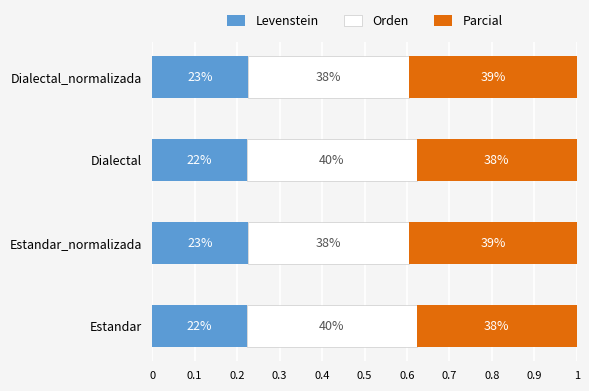

Count the Orden values in the range 0 to 1.

4